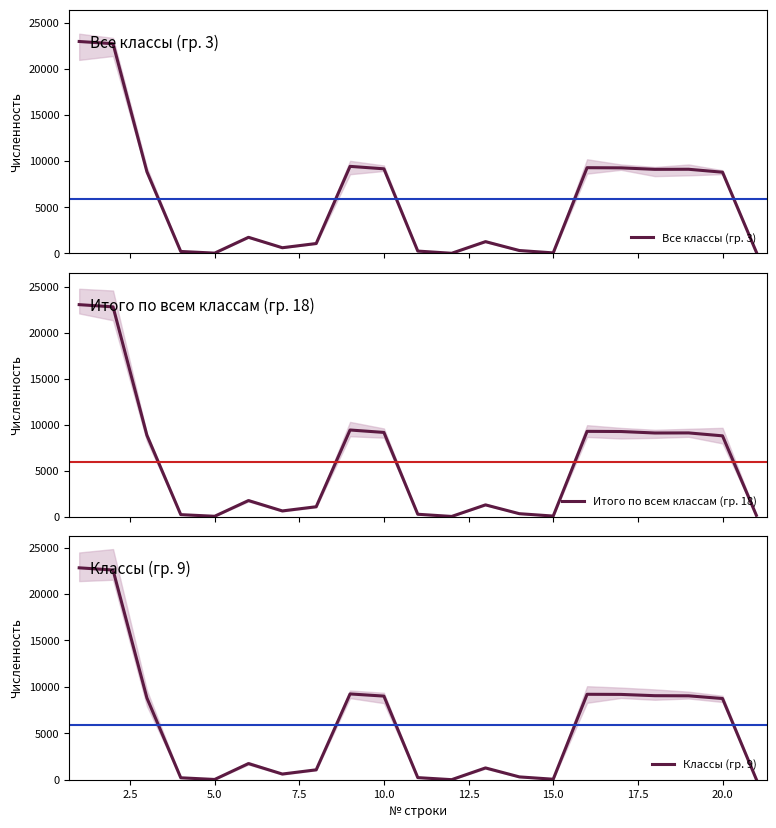

What is the smallest value displayed?

7